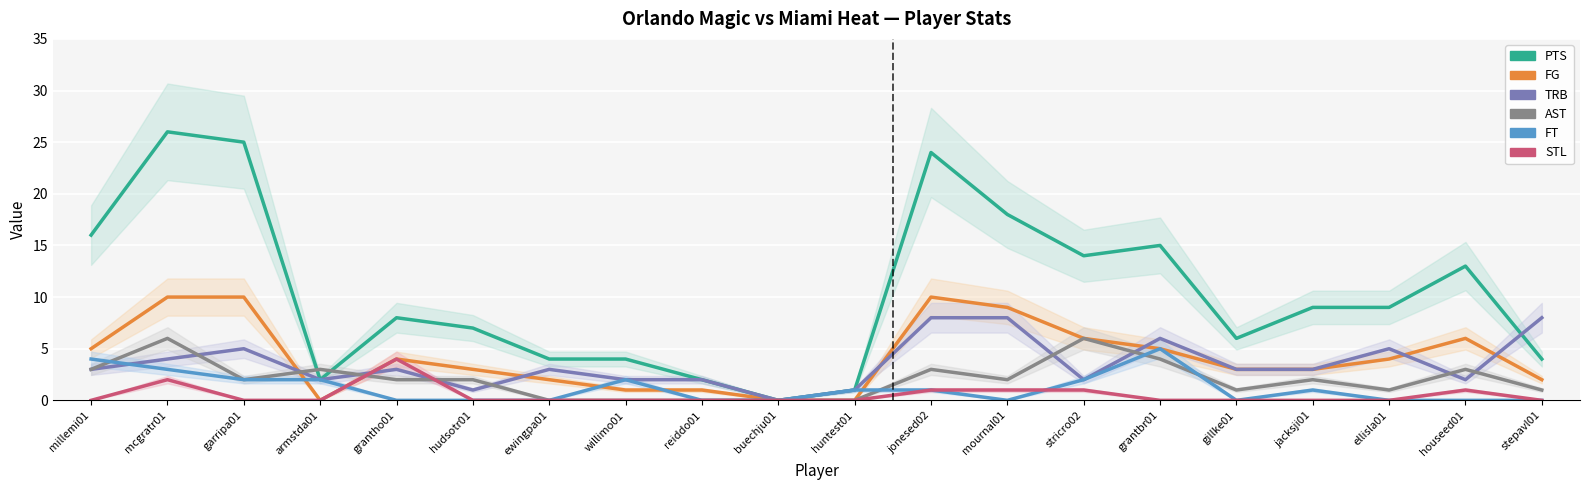

Which series has the largest total across all categories?

PTS